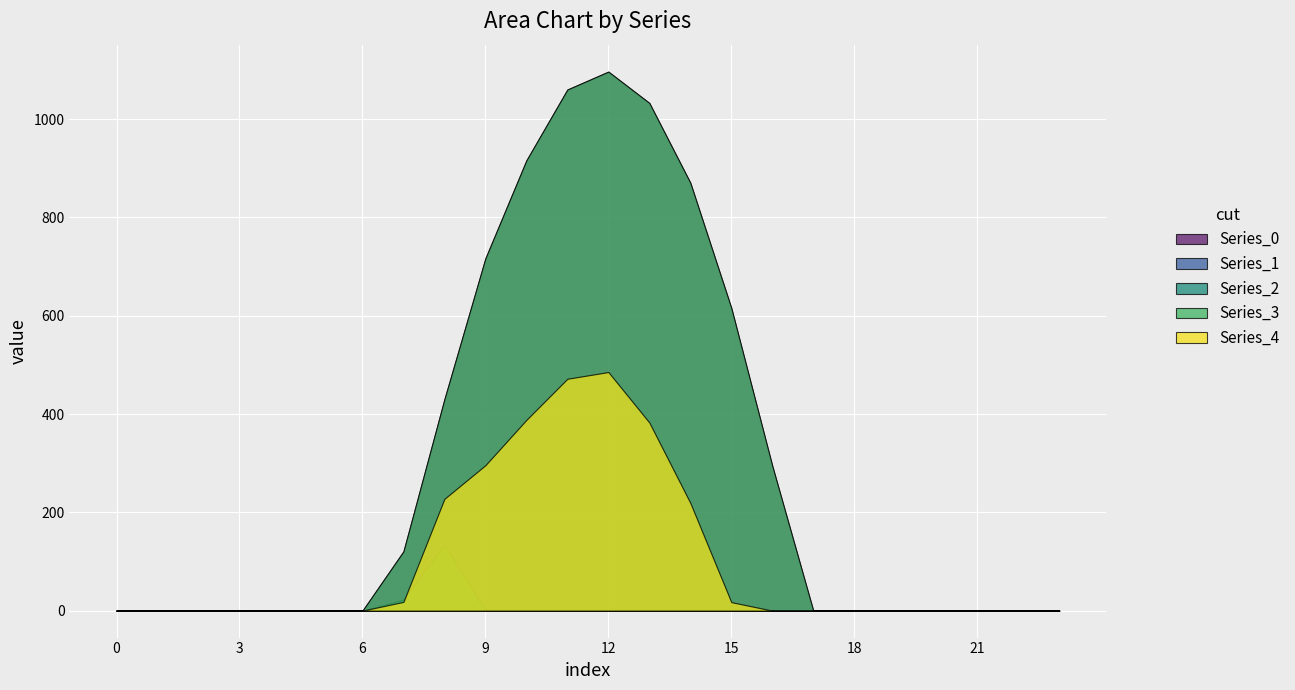

Reading left to right, extract all data points from this chart.

Series_0: 0=0.0	1=0.0	2=0.0	3=0.0	4=0.0	5=0.0	6=0.0	7=120.6	8=430.3	9=716.9	10=916.2	11=1060.3	12=1096.7	13=1032.9	14=870.6	15=615.9	16=294.5	17=0.0	18=0.0	19=0.0	20=0.0	21=0.0	22=0.0	23=0.0
Series_1: 0=0.0	1=0.0	2=0.0	3=0.0	4=0.0	5=0.0	6=0.0	7=17.7	8=227.5	9=295.9	10=388.1	11=471.7	12=485.4	13=382.7	14=219.2	15=17.3	16=0.0	17=0.0	18=0.0	19=0.0	20=0.0	21=0.0	22=0.0	23=0.0
Series_2: 0=0.0	1=0.0	2=0.0	3=0.0	4=0.0	5=0.0	6=0.0	7=22.3	8=134.2	9=0.0	10=0.0	11=0.0	12=0.0	13=0.0	14=0.0	15=0.0	16=0.0	17=0.0	18=0.0	19=0.0	20=0.0	21=0.0	22=0.0	23=0.0
Series_3: 0=0.0	1=0.0	2=0.0	3=0.0	4=0.0	5=0.0	6=0.0	7=120.6	8=430.3	9=716.9	10=916.2	11=1060.3	12=1096.7	13=1032.9	14=870.6	15=615.9	16=294.5	17=0.0	18=0.0	19=0.0	20=0.0	21=0.0	22=0.0	23=0.0
Series_4: 0=0.0	1=0.0	2=0.0	3=0.0	4=0.0	5=0.0	6=0.0	7=17.7	8=227.5	9=295.9	10=388.1	11=471.7	12=485.4	13=382.7	14=219.2	15=17.3	16=0.0	17=0.0	18=0.0	19=0.0	20=0.0	21=0.0	22=0.0	23=0.0